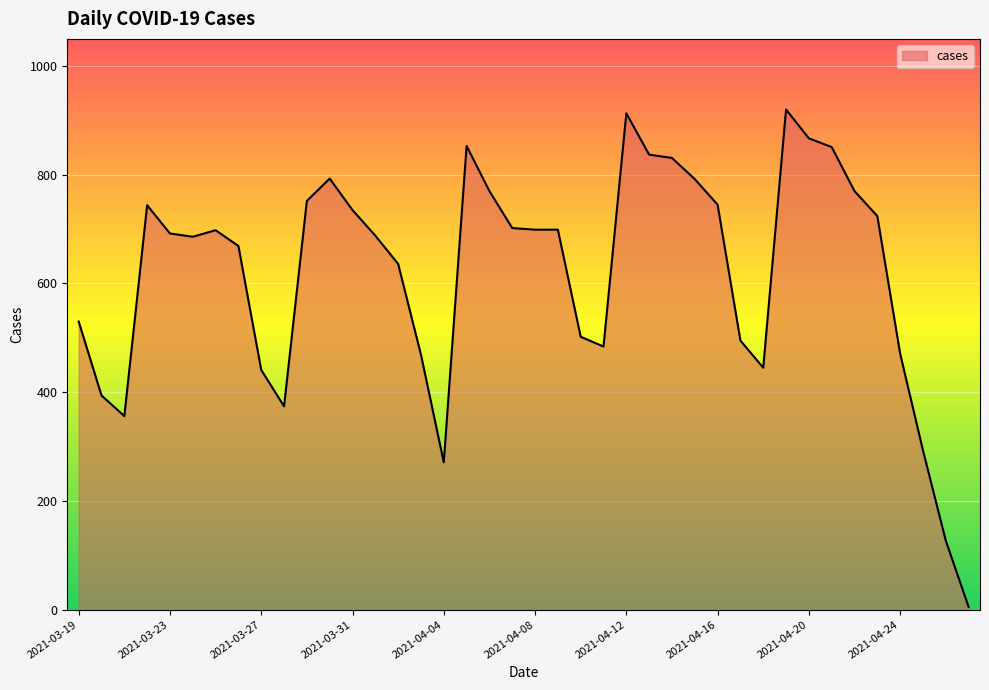

What is the maximum value shown in the chart?

920